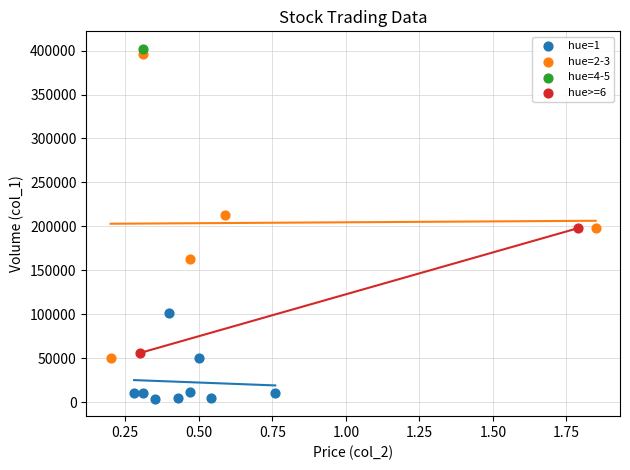

Which series reaches the minimum Y coordinate?

hue=1